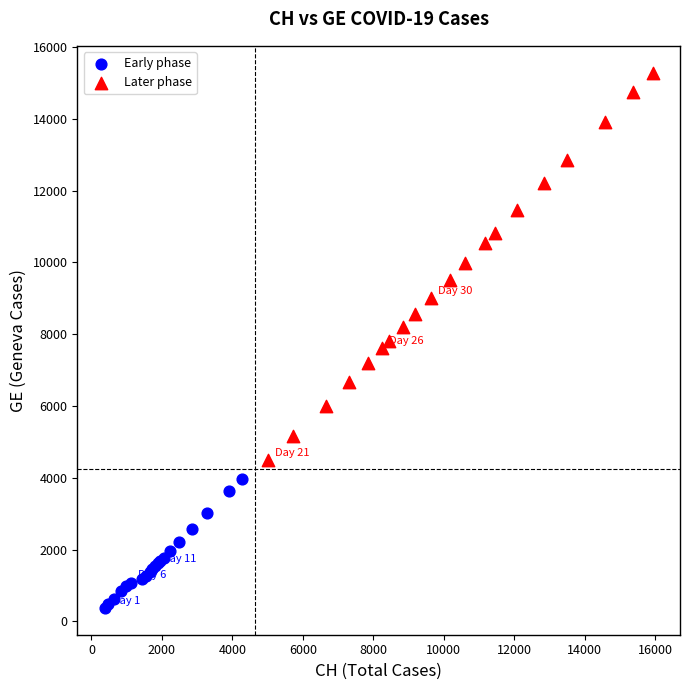

Which series reaches the maximum Y coordinate?

Later phase